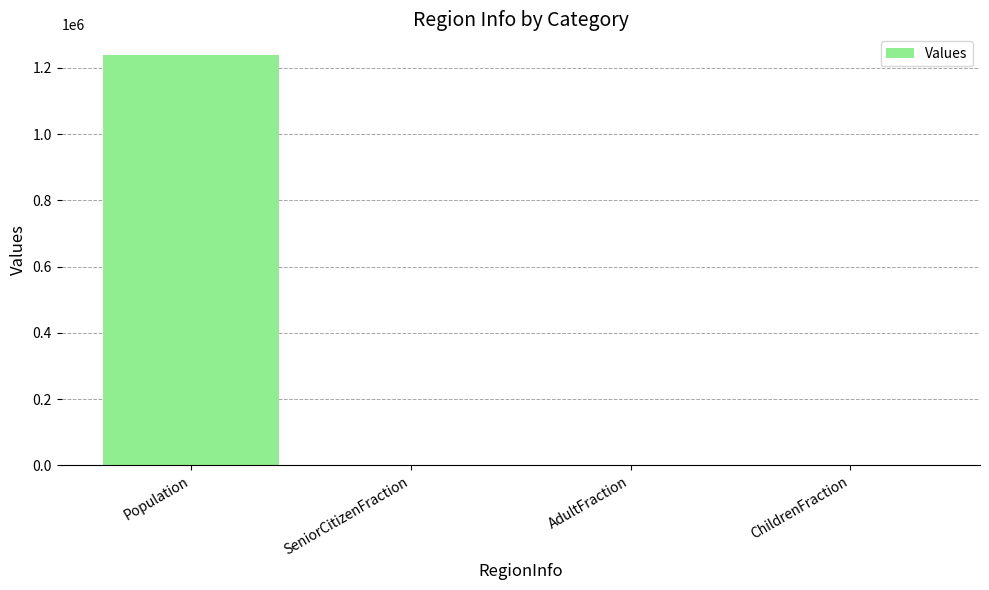

What value does the data have at Population?

1239244.0